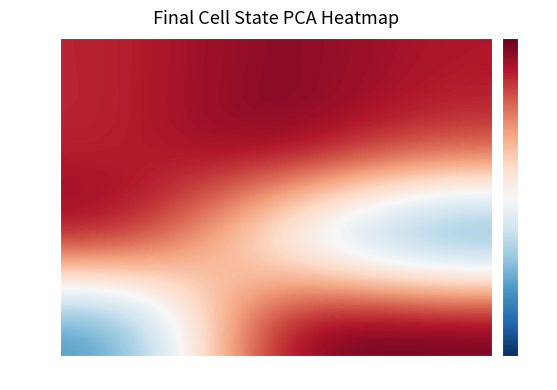

Reading right to left, list all the values displayed in this chart.

row_0: 0.9	1.0	0.9
row_1: 0.8	1.0	0.9
row_2: 0.1	0.4	1.0
row_3: 1.0	1.0	0.2